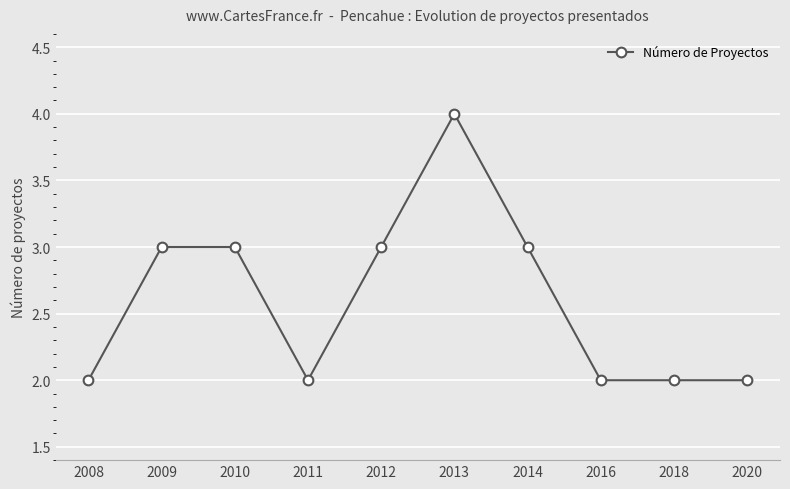

What is the value of the 3rd point from the left?

3